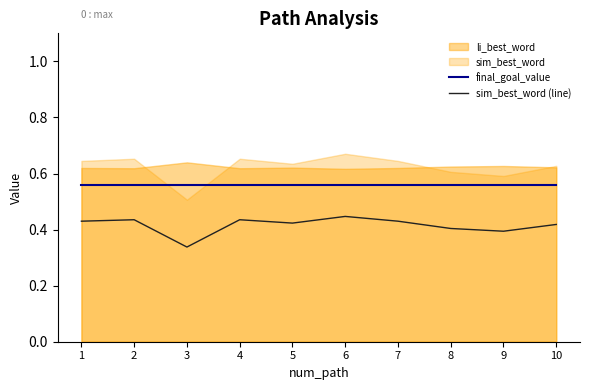

At which label is sim_best_word (line) closest to 0?

3